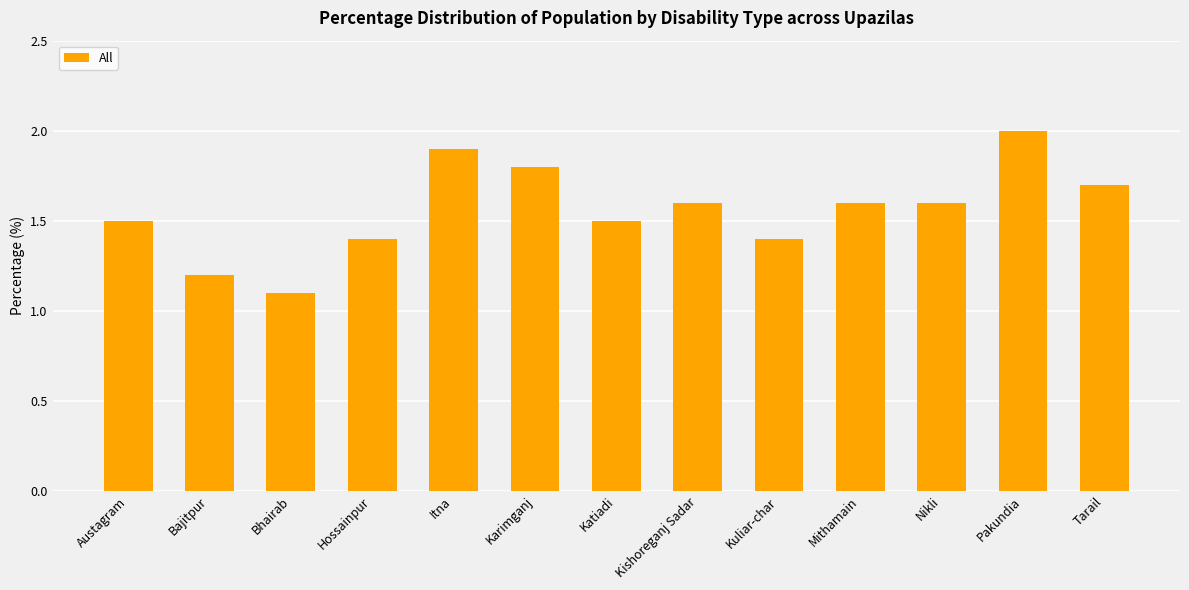

True or false: the data shows 1.1 at Bhairab.

True